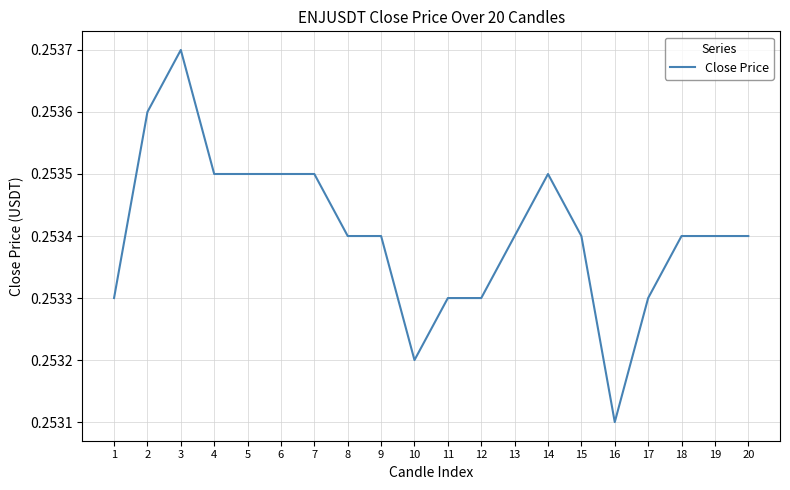

Where is the data nearest to the value 0?

16